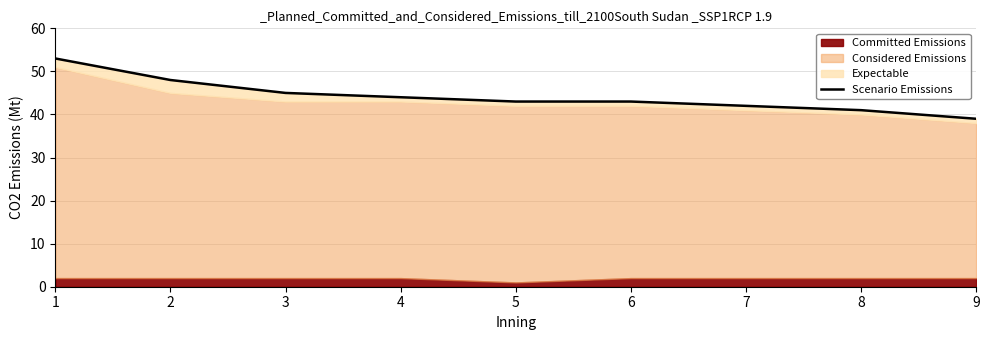

Does the chart have visible grid lines?

Yes